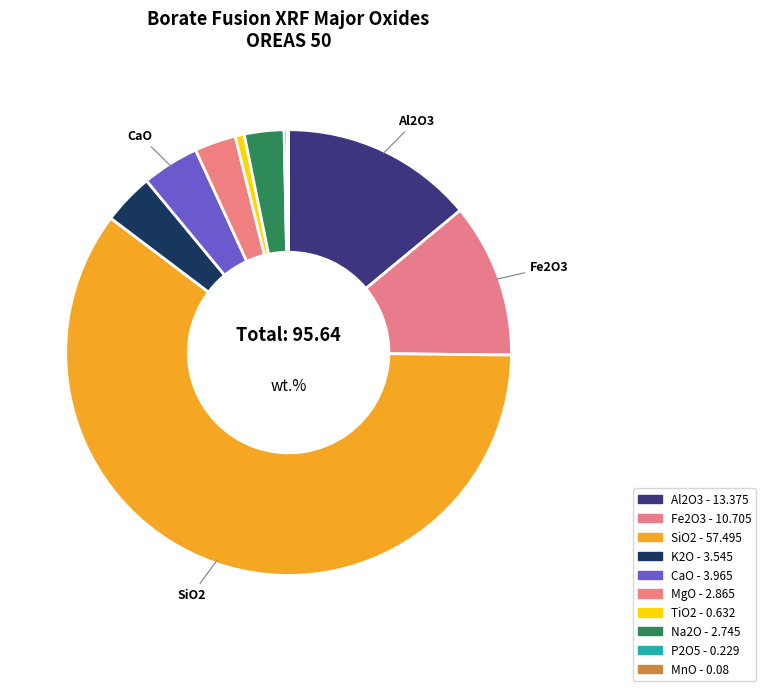

How much of the chart is everything except TiO2?

99.3%